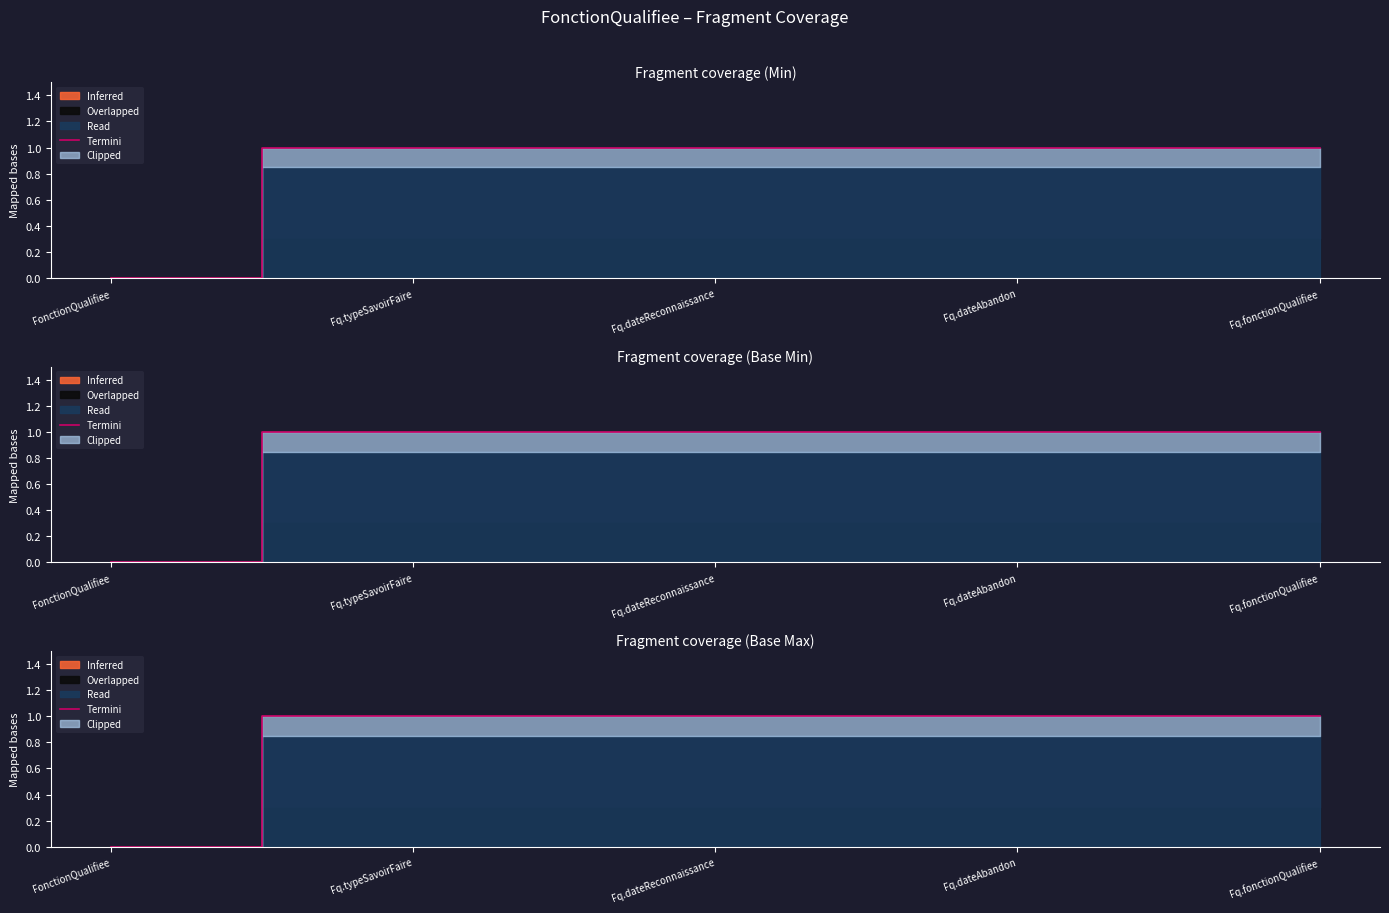

Reading right to left, transcribe all the data shown in this chart.

1	1	1	1	0